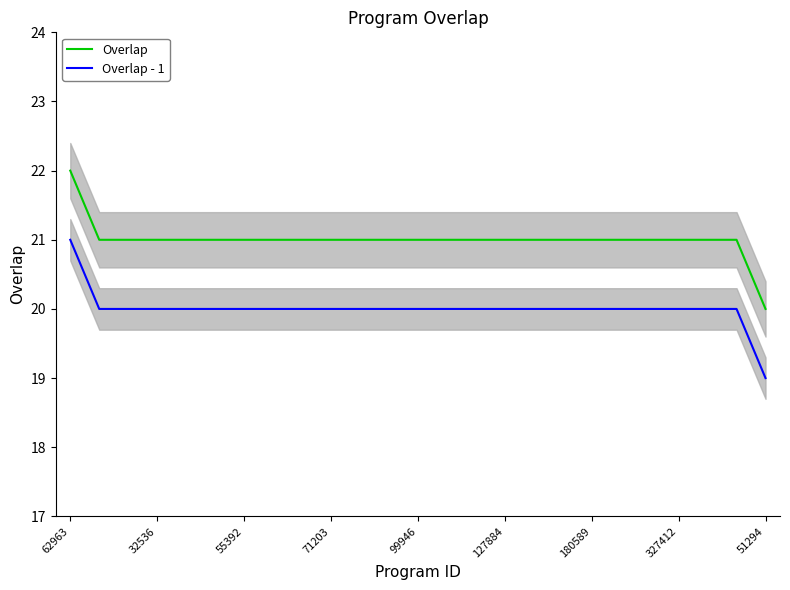

True or false: Overlap has a value of 10 at 327412.

False